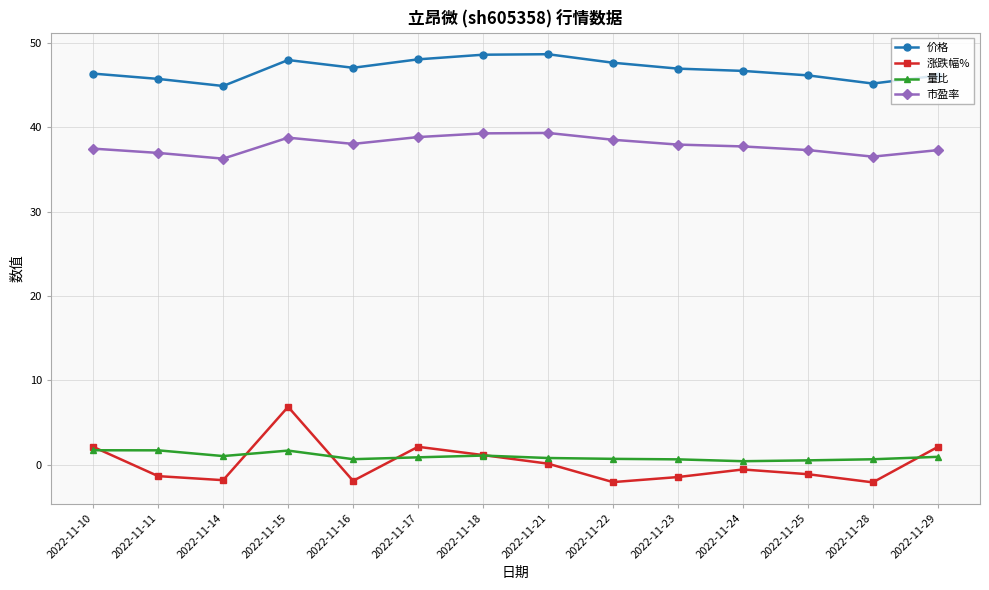

What is the value of the 量比 point at the 8th from the left?

0.8